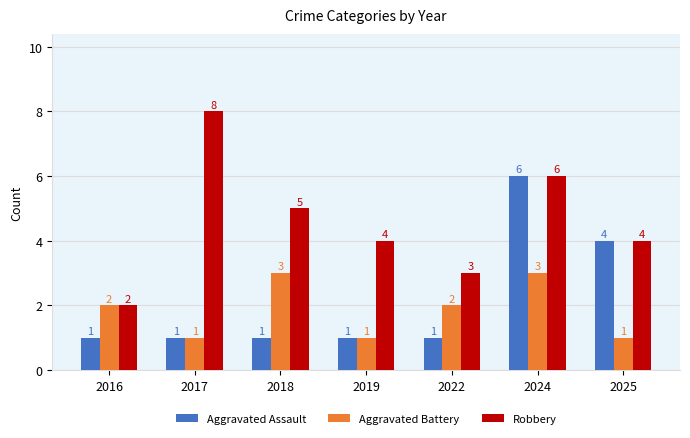

What value does the Aggravated Assault series have at 2017?

1